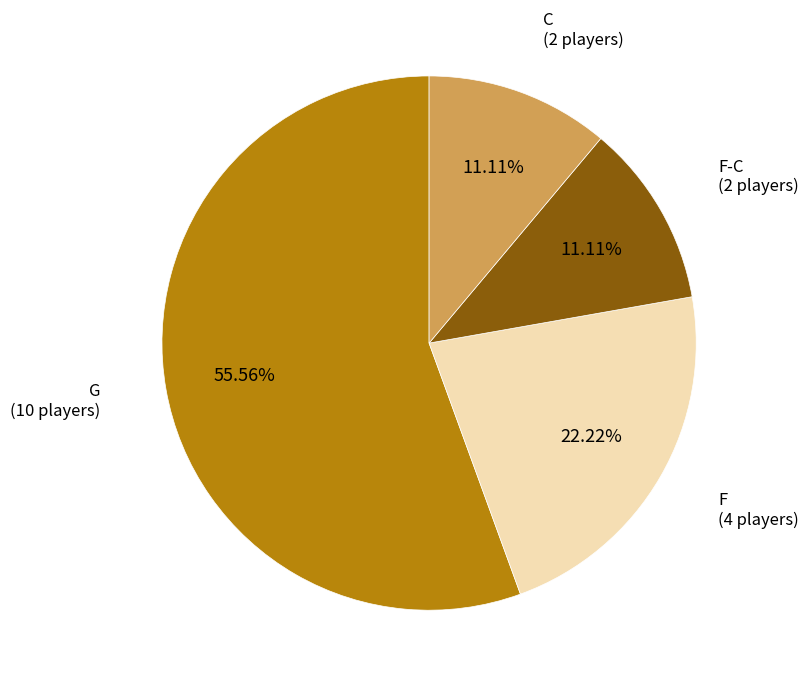

Count the number of slices in the pie.

4